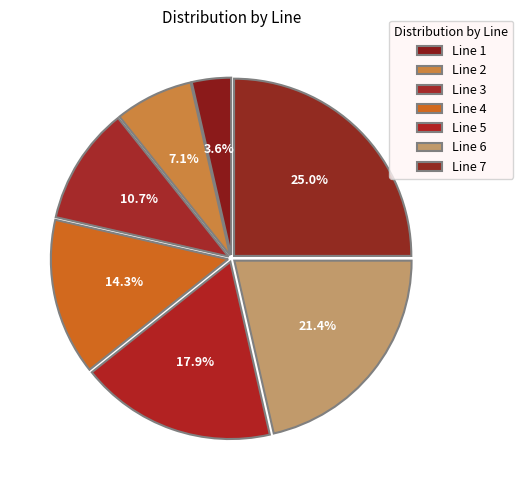

Which category has the smallest portion of the pie?

Line 1